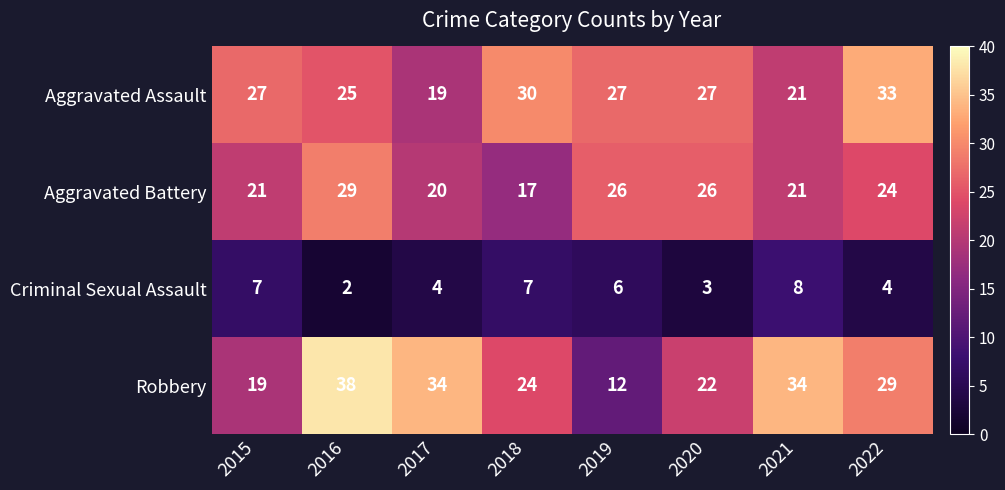

Which series has the largest total across all categories?

Robbery